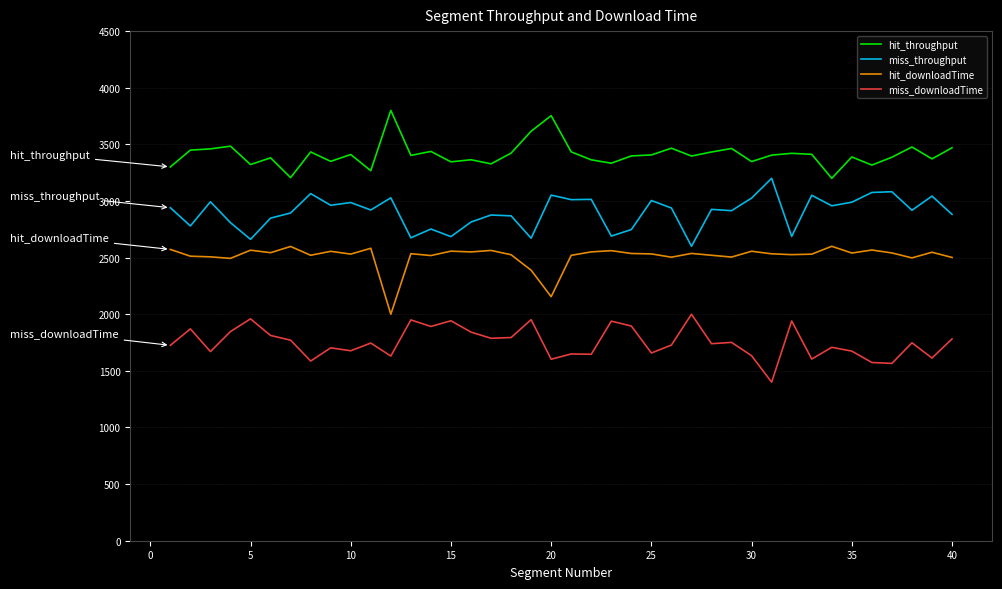

What is the difference between the maximum and minimum values in the hit_throughput series?

600.0